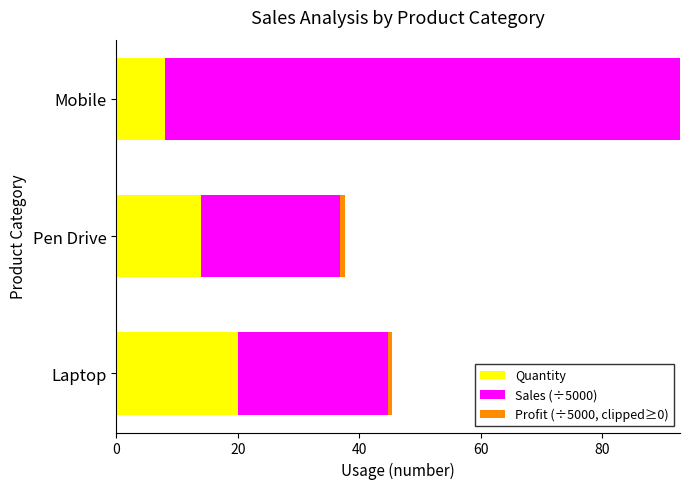

What is the total value across all series at Mobile?

92.8